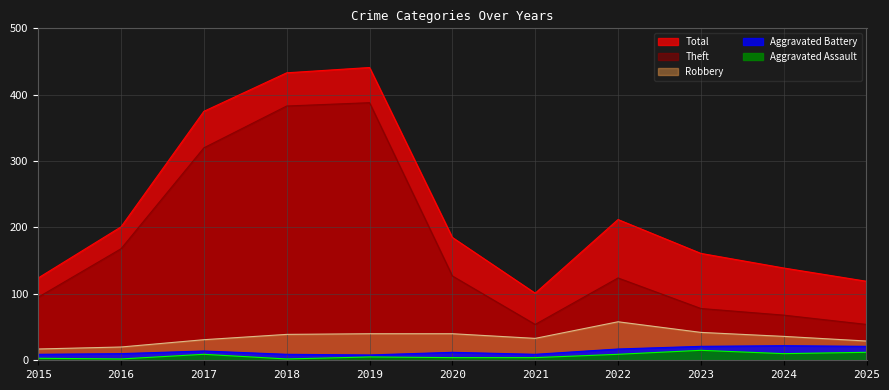

Is the value of Aggravated Assault at 2018 greater than the value of Theft at 2020?

No